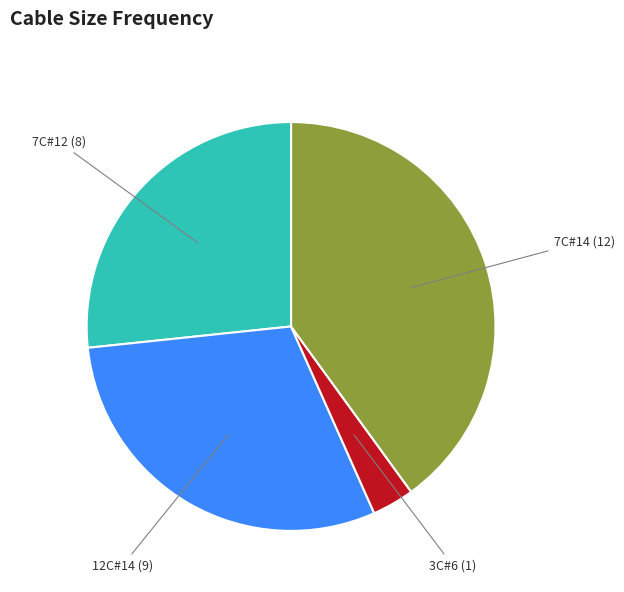

Is there a majority slice in this chart?

No